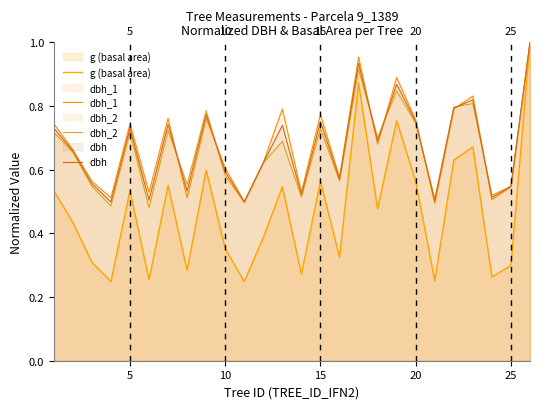

At how many categories does at least one series exceed 0?

26